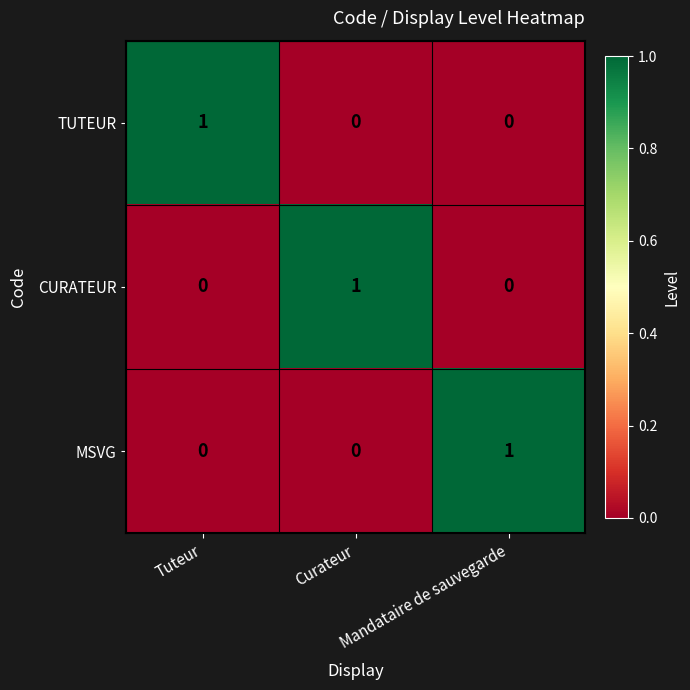

True or false: CURATEUR has a value of 1 at Curateur.

True